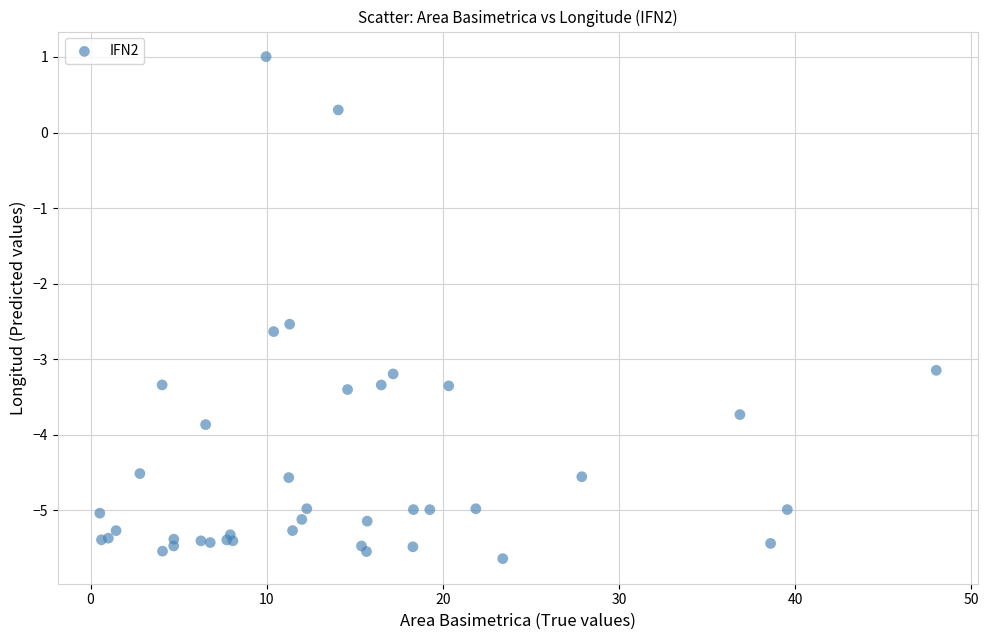

What Y value in the scatter plot is closest to -2?

-2.5